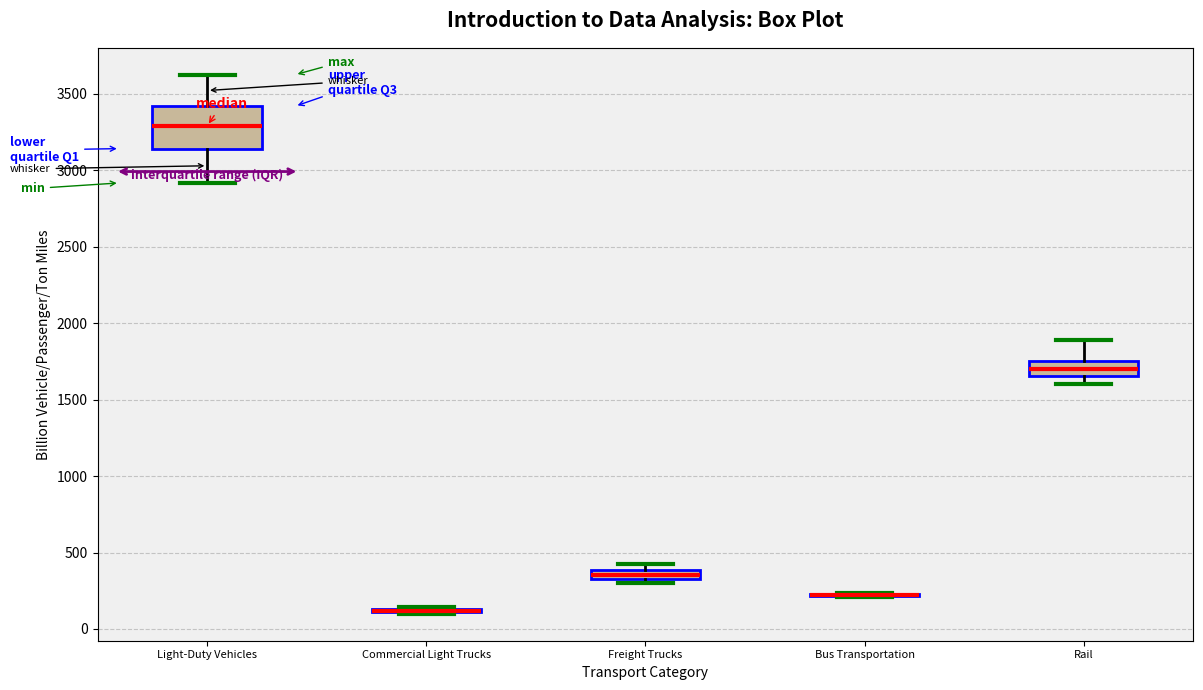

Which box is the tallest, from its lower edge to its upper edge?

Light-Duty Vehicles